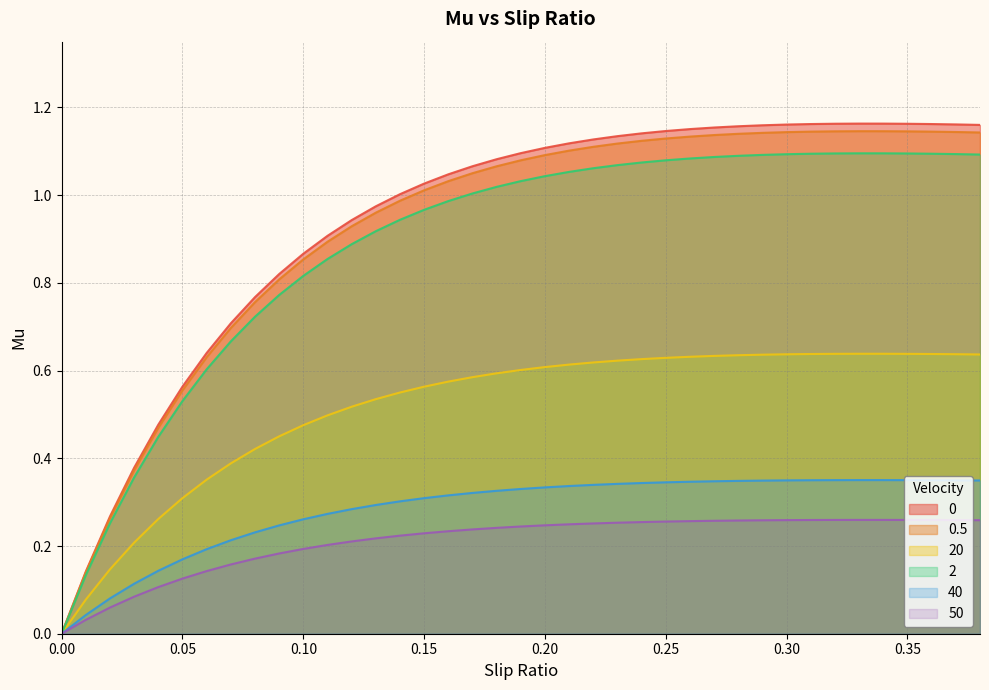

Count the number of categories in the chart.

39